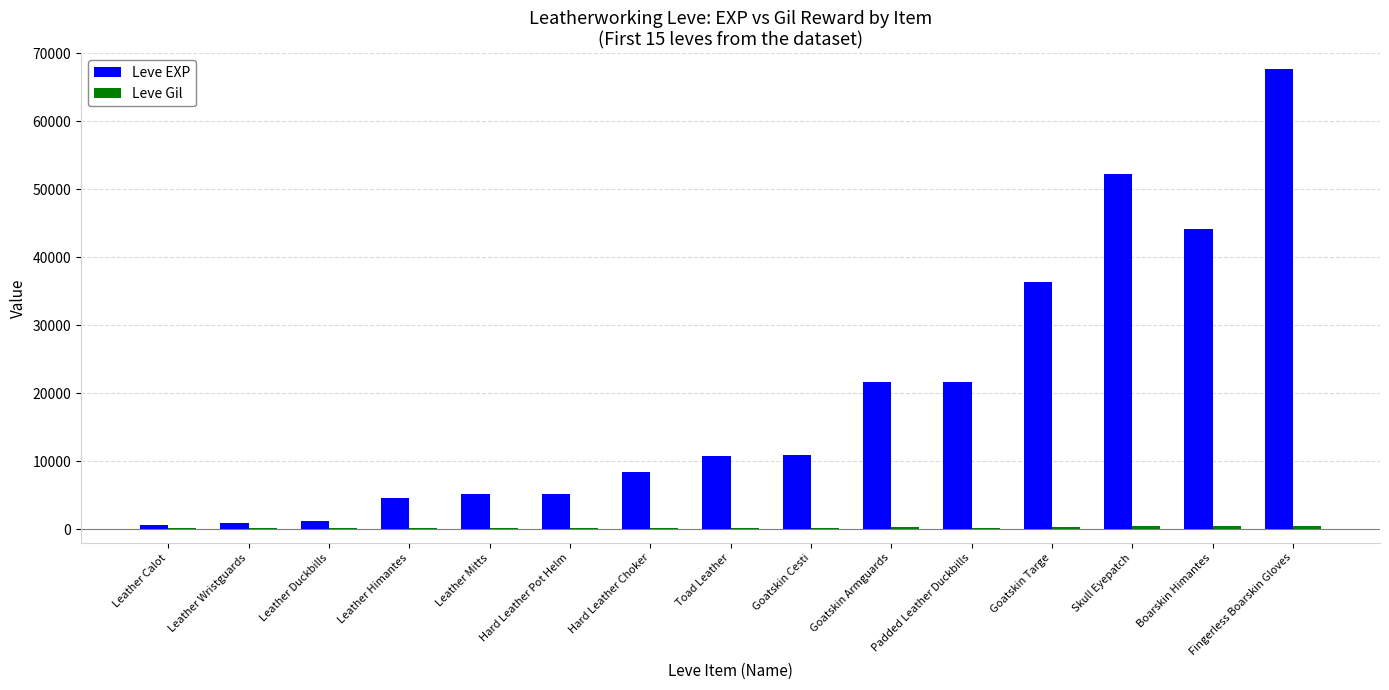

Which series has the largest total across all categories?

Leve EXP